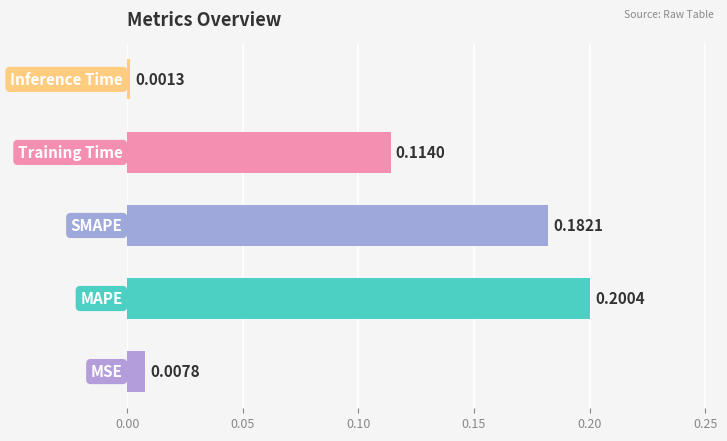

How many categories are shown in the chart?

5